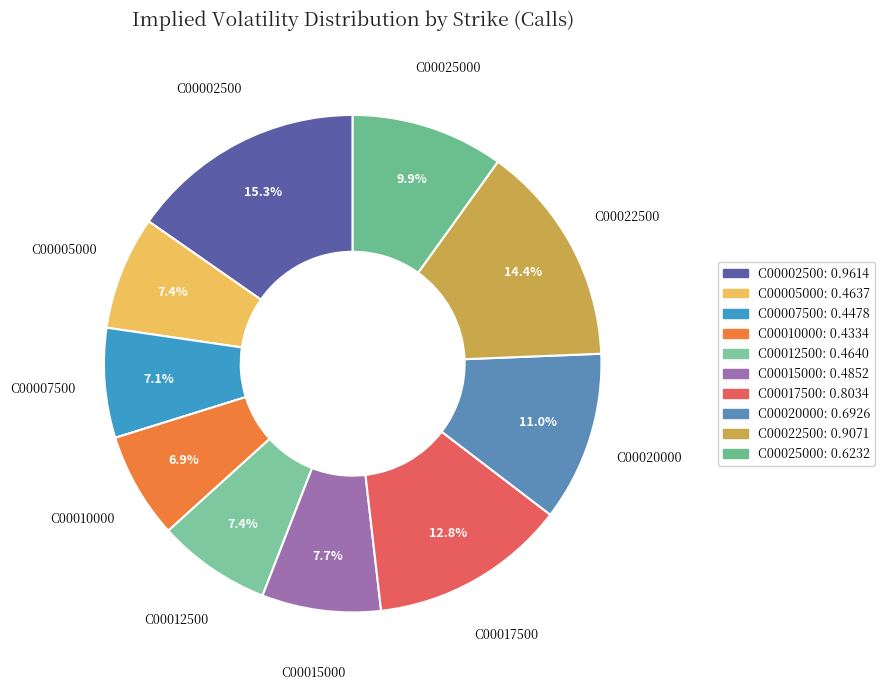

To the nearest percent, what is the difference between the largest and smallest slice percentages?

8%